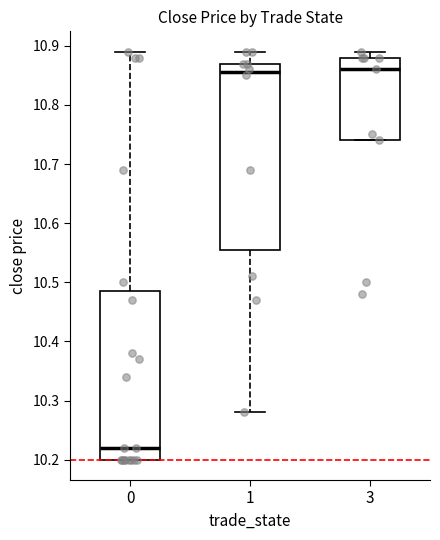

Which box has the lowest median line?

0